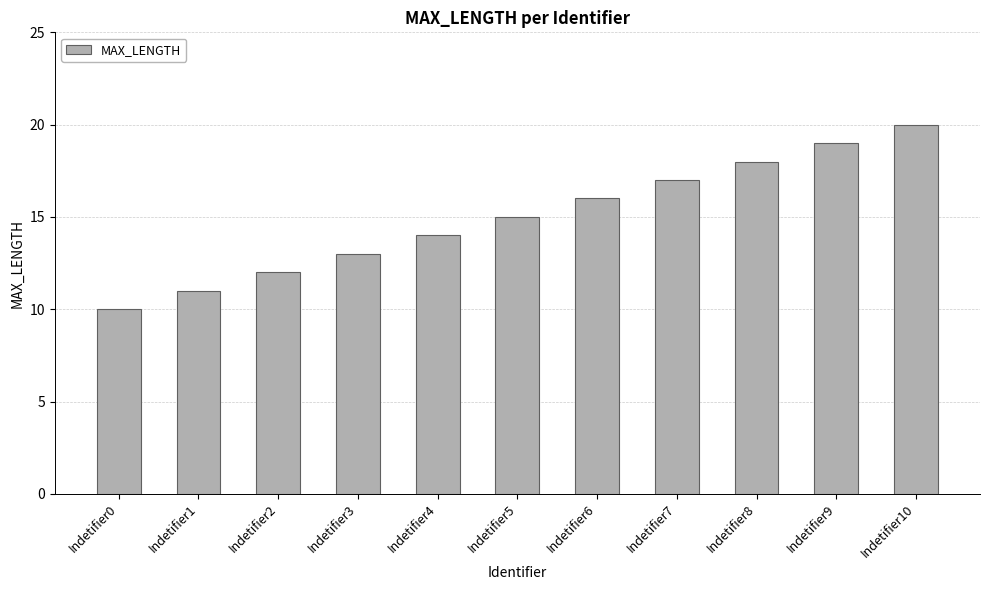

What is the sum of the values at Indetifier6 and Indetifier2?

28